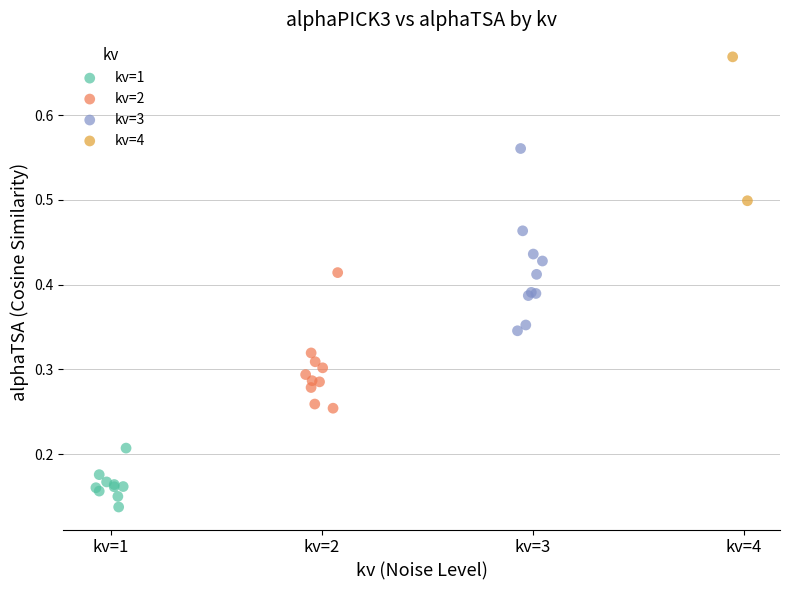

What are all the series names shown in the legend?

kv=1, kv=2, kv=3, kv=4